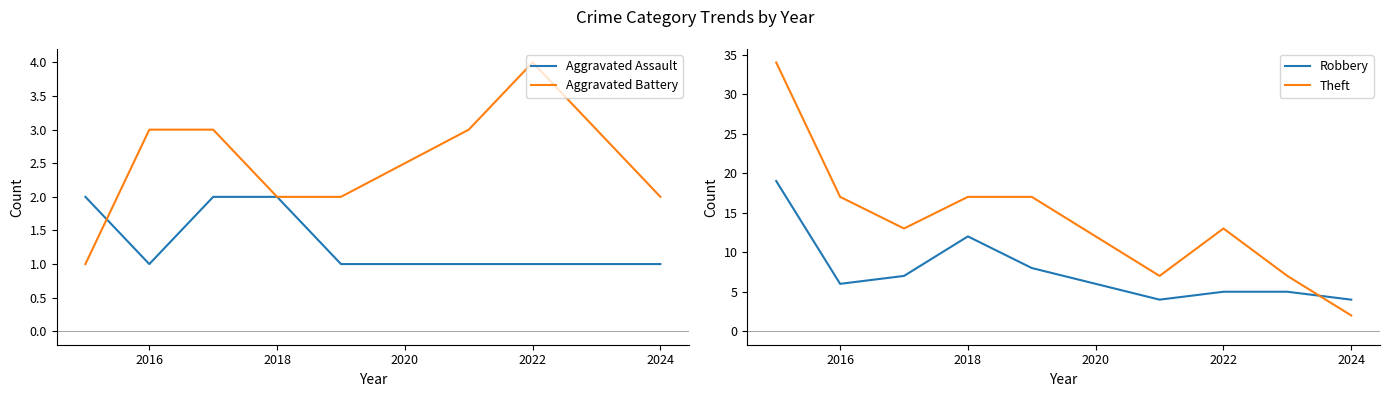

At which label does Theft reach its minimum?

2024